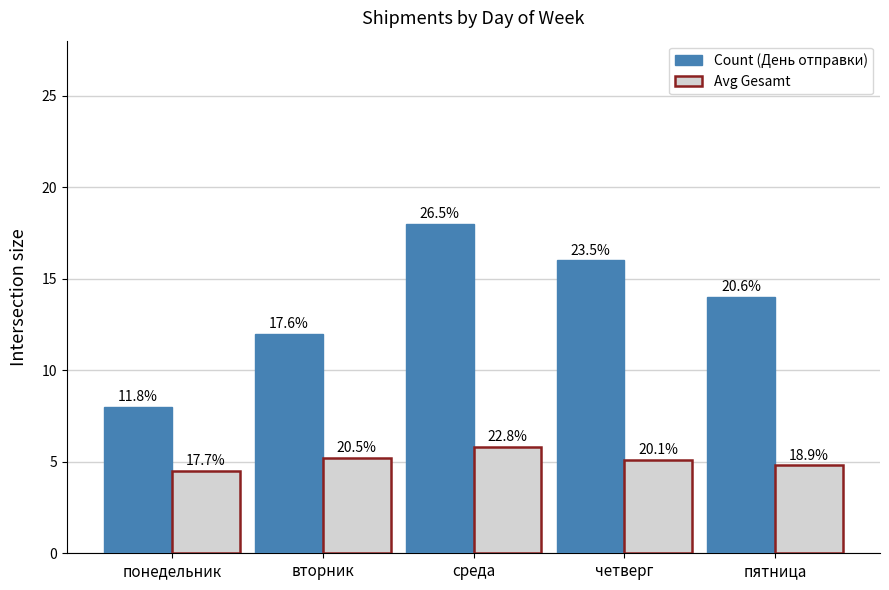

Which series has the largest total across all categories?

Count (День отправки)